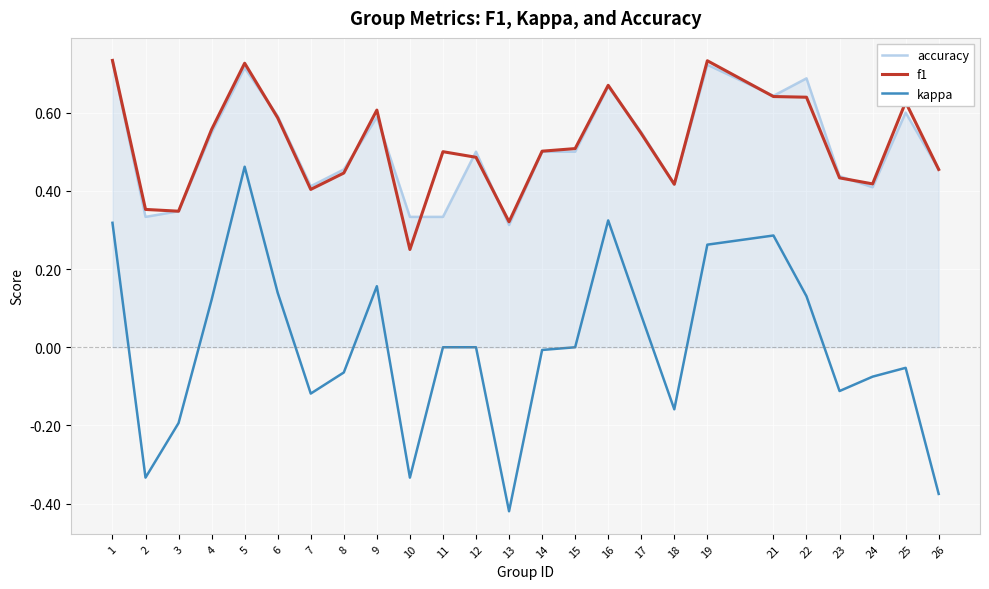

What is the sum of the f1 values at 21 and 17?

1.2